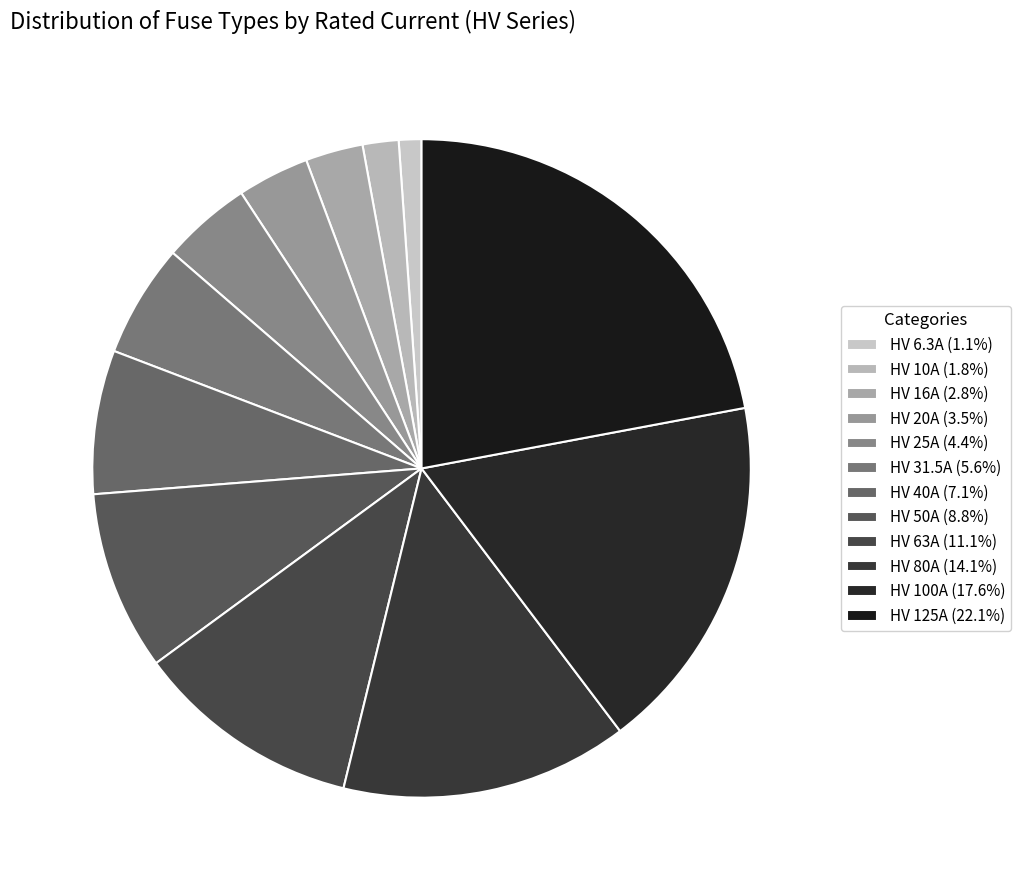

Rank the categories by value from lowest to highest.

HV 6.3A, HV 10A, HV 16A, HV 20A, HV 25A, HV 31.5A, HV 40A, HV 50A, HV 63A, HV 80A, HV 100A, HV 125A